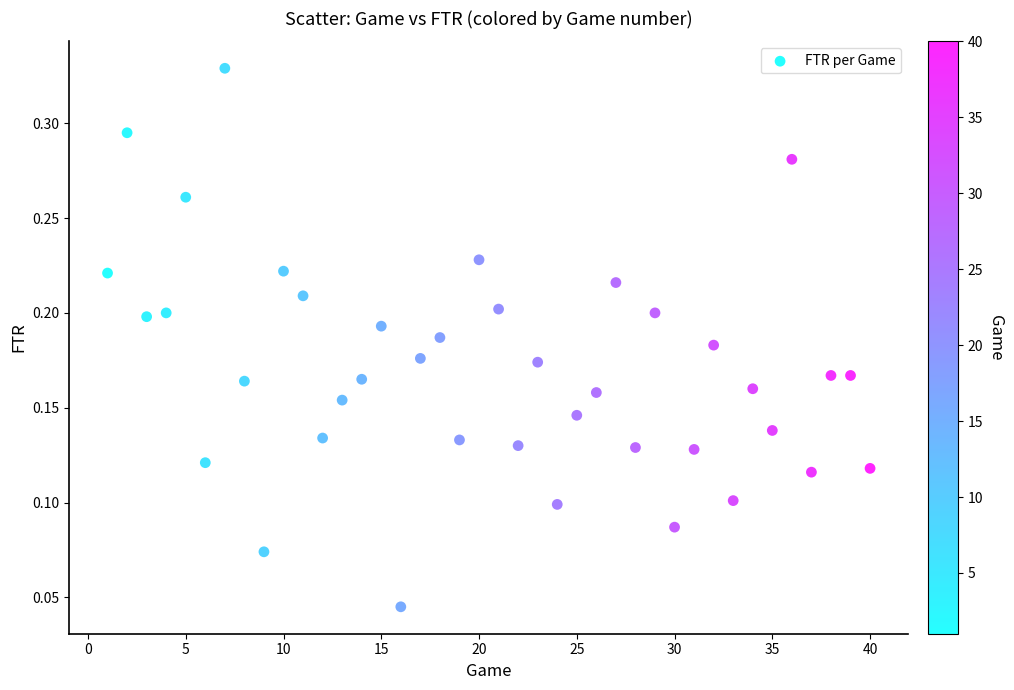

What is the range of X values (max minus min)?

39.0